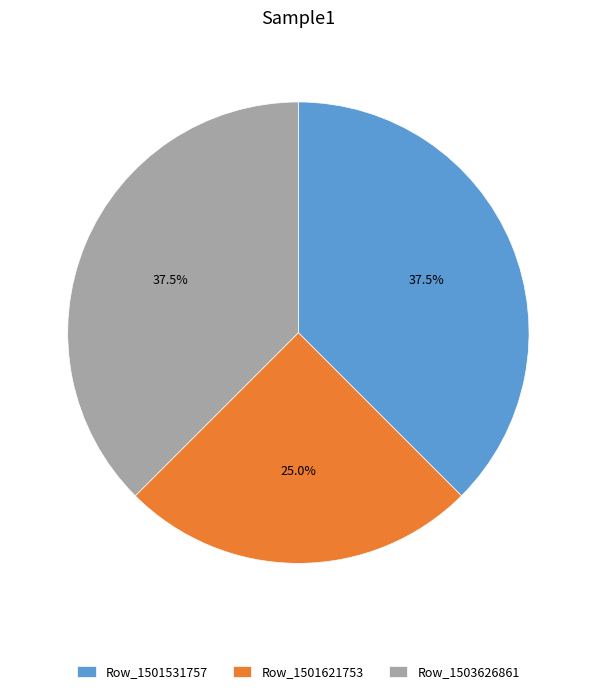

Is there any slice that represents more than half of the pie?

No